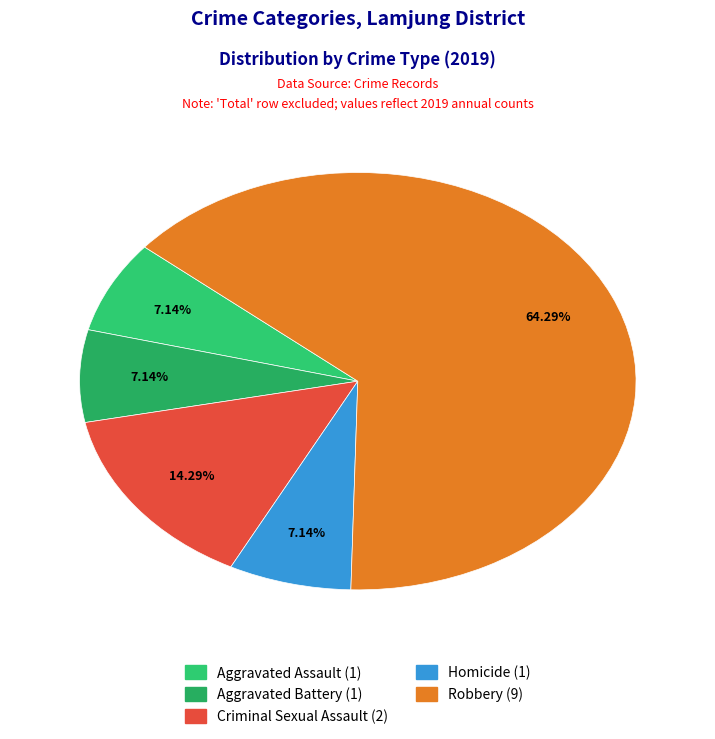

What percentage do Homicide and Criminal Sexual Assault together represent?

21.4%